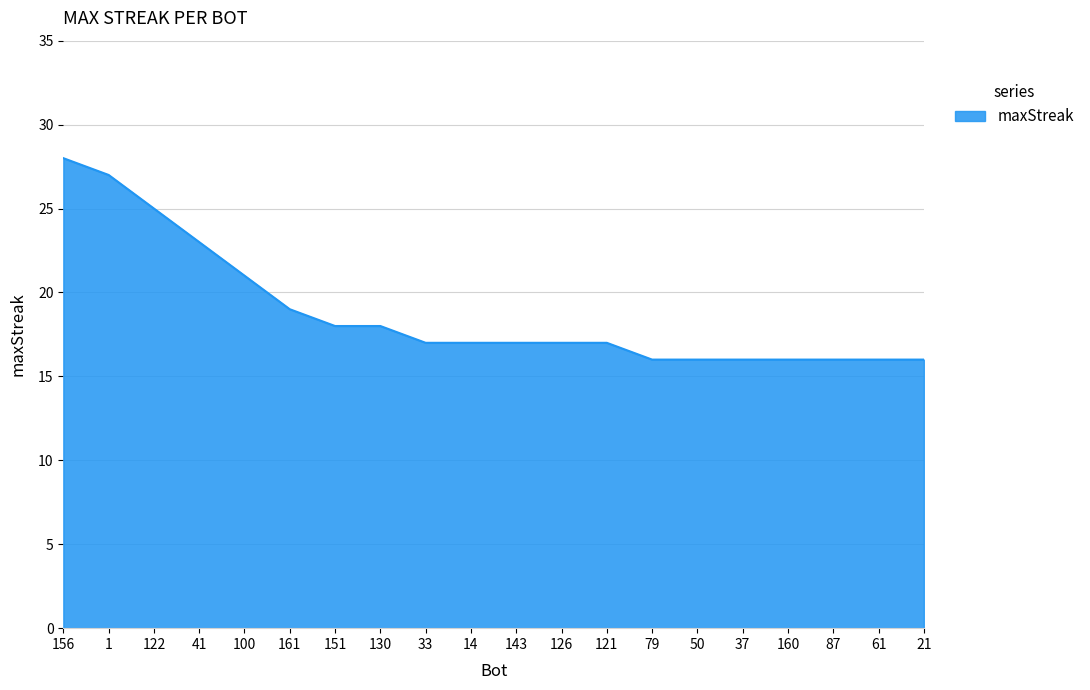

Reading right to left, list all the values displayed in this chart.

21=16	61=16	87=16	160=16	37=16	50=16	79=16	121=17	126=17	143=17	14=17	33=17	130=18	151=18	161=19	100=21	41=23	122=25	1=27	156=28